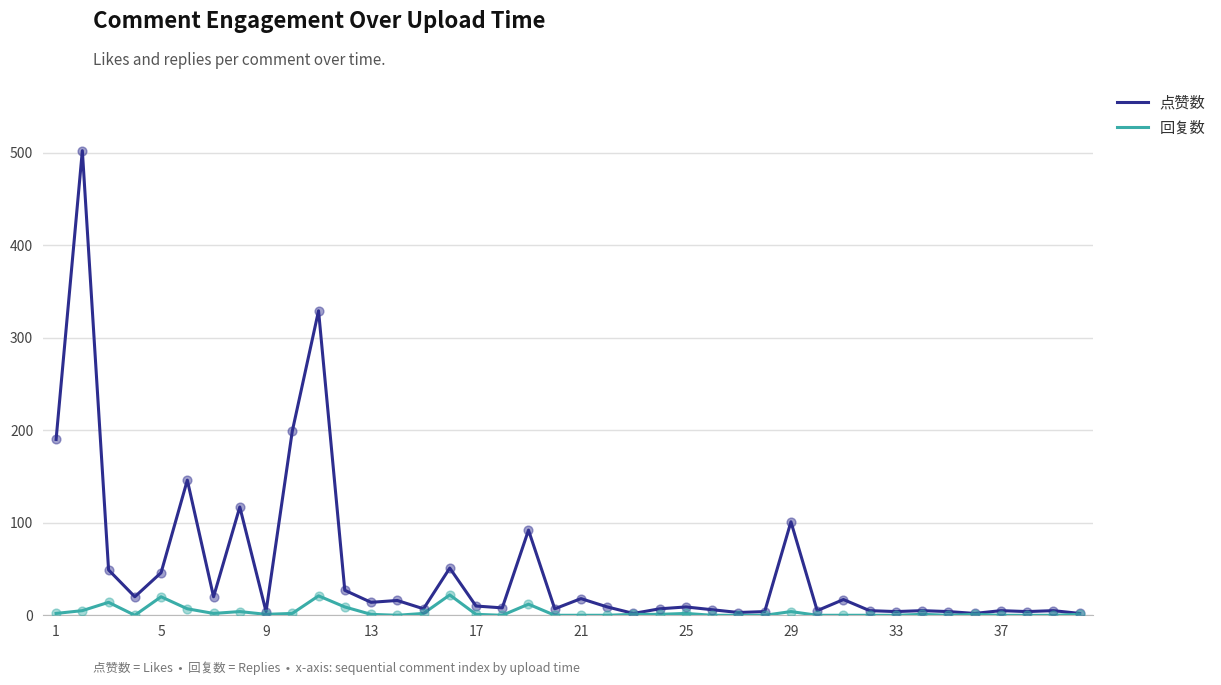

What is the maximum value shown in the chart?

502